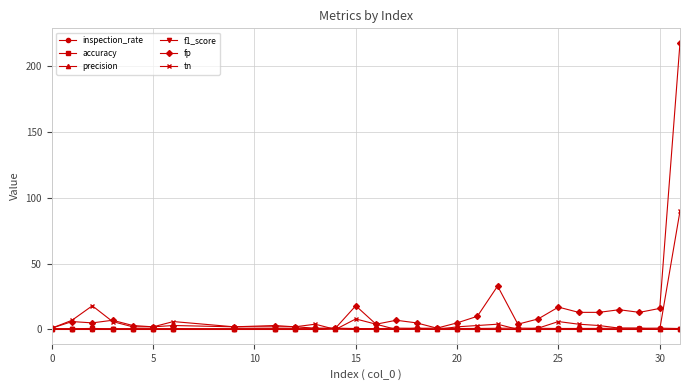

What is the greatest value displayed?

218.0